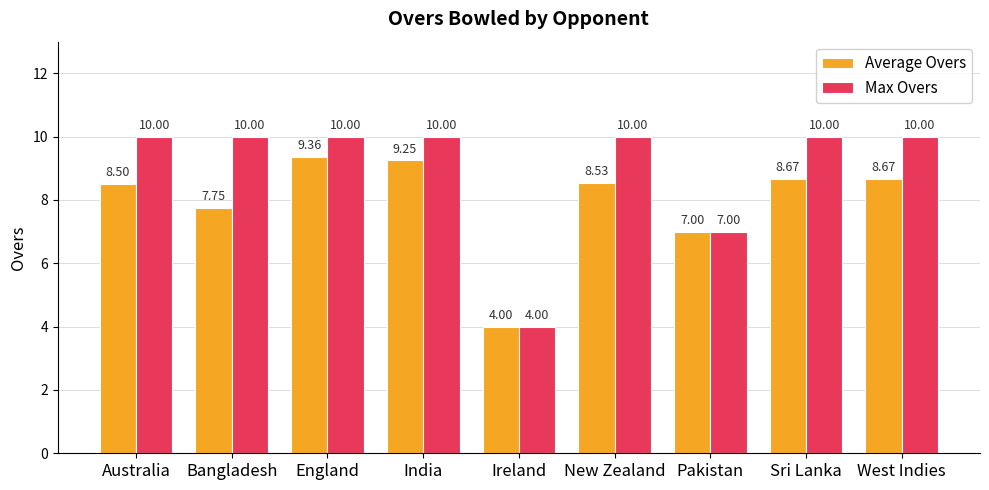

What is the sum of the Max Overs values at India and New Zealand?

20.0